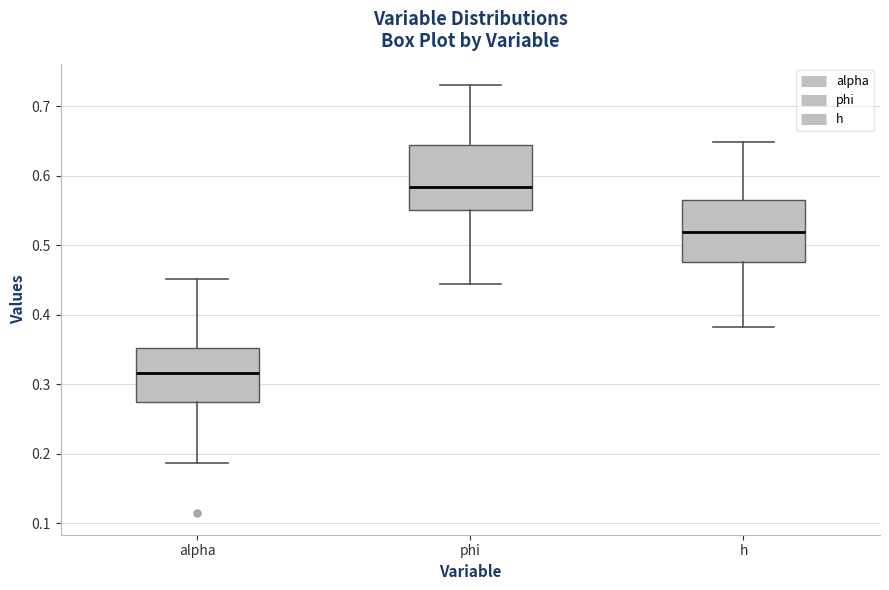

Reading left to right, read every box against the y-axis: the position of its median line, the range the box covers, and the ends of its whiskers. The values are not printed on the chart, so give them approximately, as read against the axis.

alpha: median 0.32, box 0.27 to 0.35, whiskers 0.19 to 0.45
phi: median 0.58, box 0.55 to 0.64, whiskers 0.44 to 0.73
h: median 0.52, box 0.48 to 0.56, whiskers 0.38 to 0.65